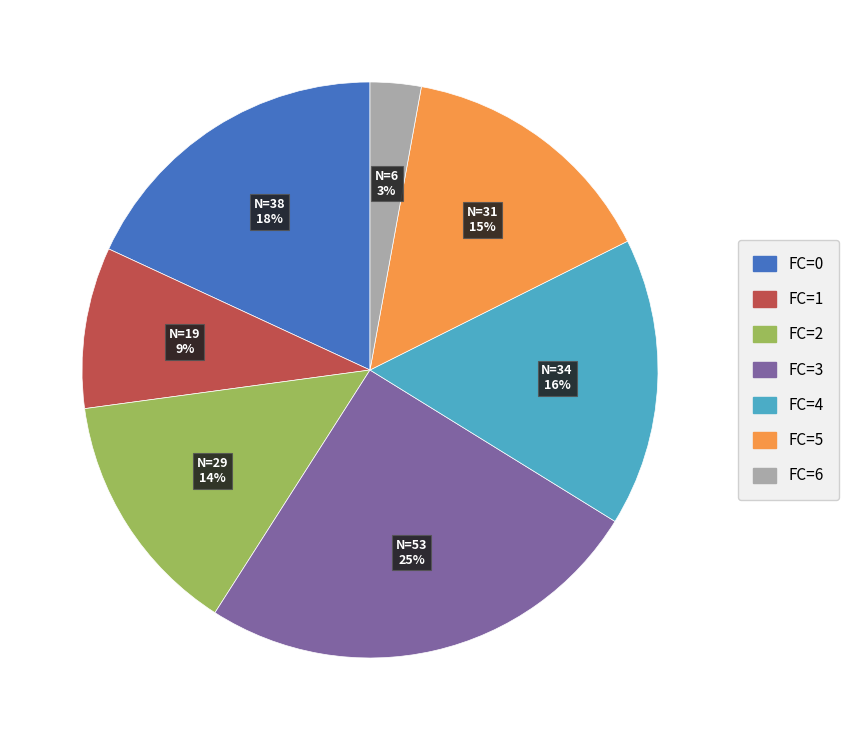

Does FC=3 represent more than half of the total?

No